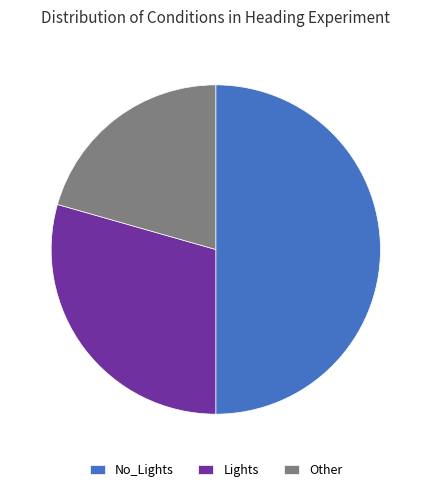

Is Lights the majority of the pie?

No